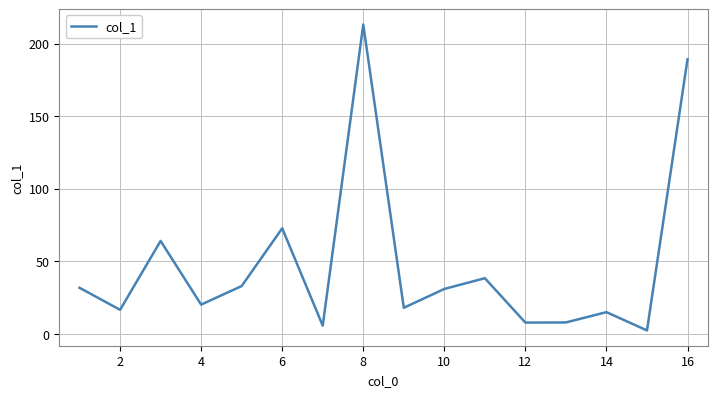

What is the difference between the maximum and minimum values?

210.9